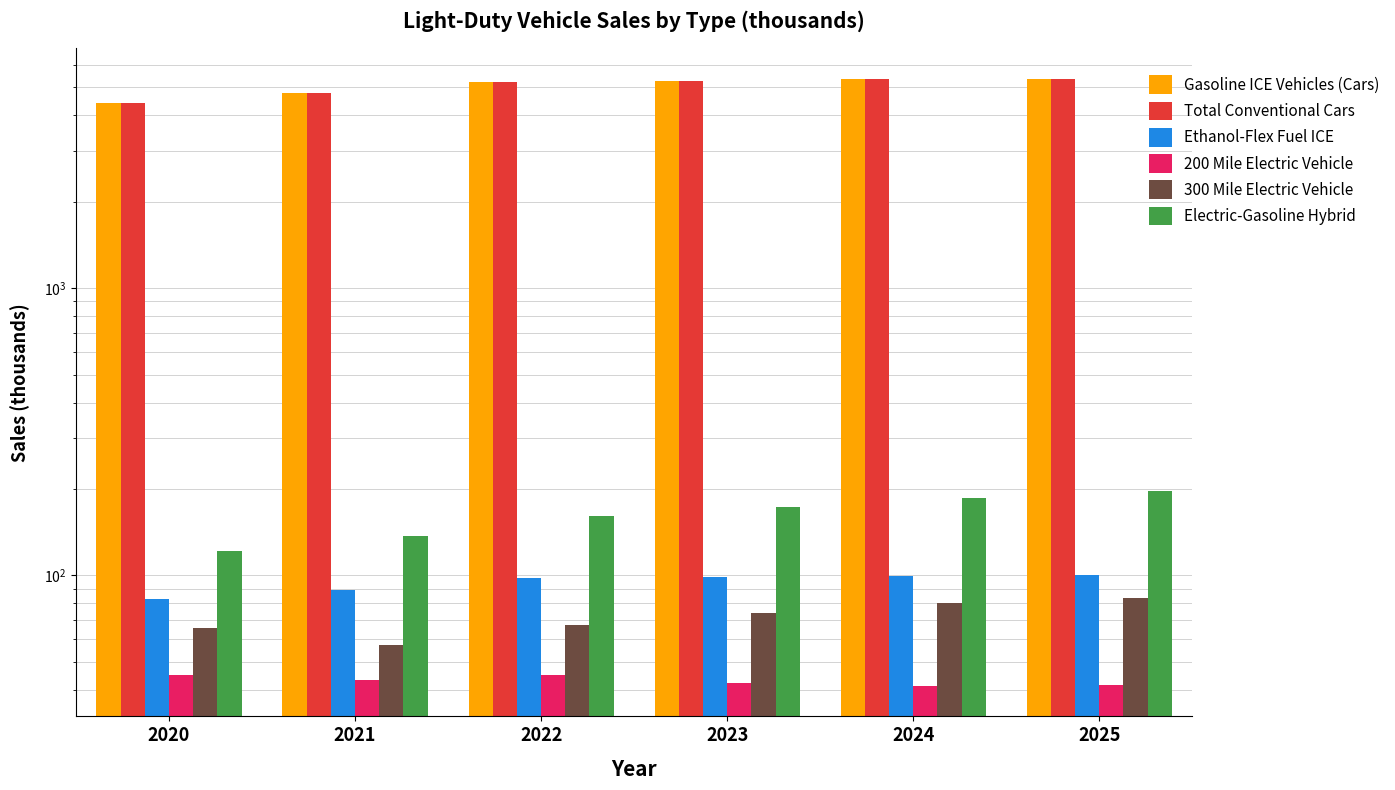

What is the value of the Total Conventional Cars bar at the 2nd from the left?

4769.0